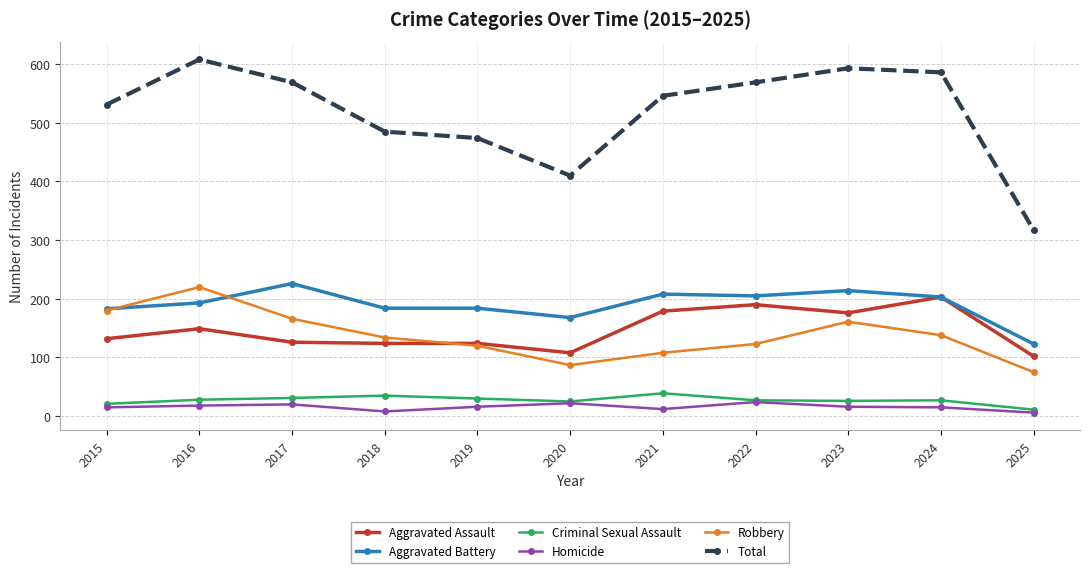

Which series has the largest total across all categories?

Total